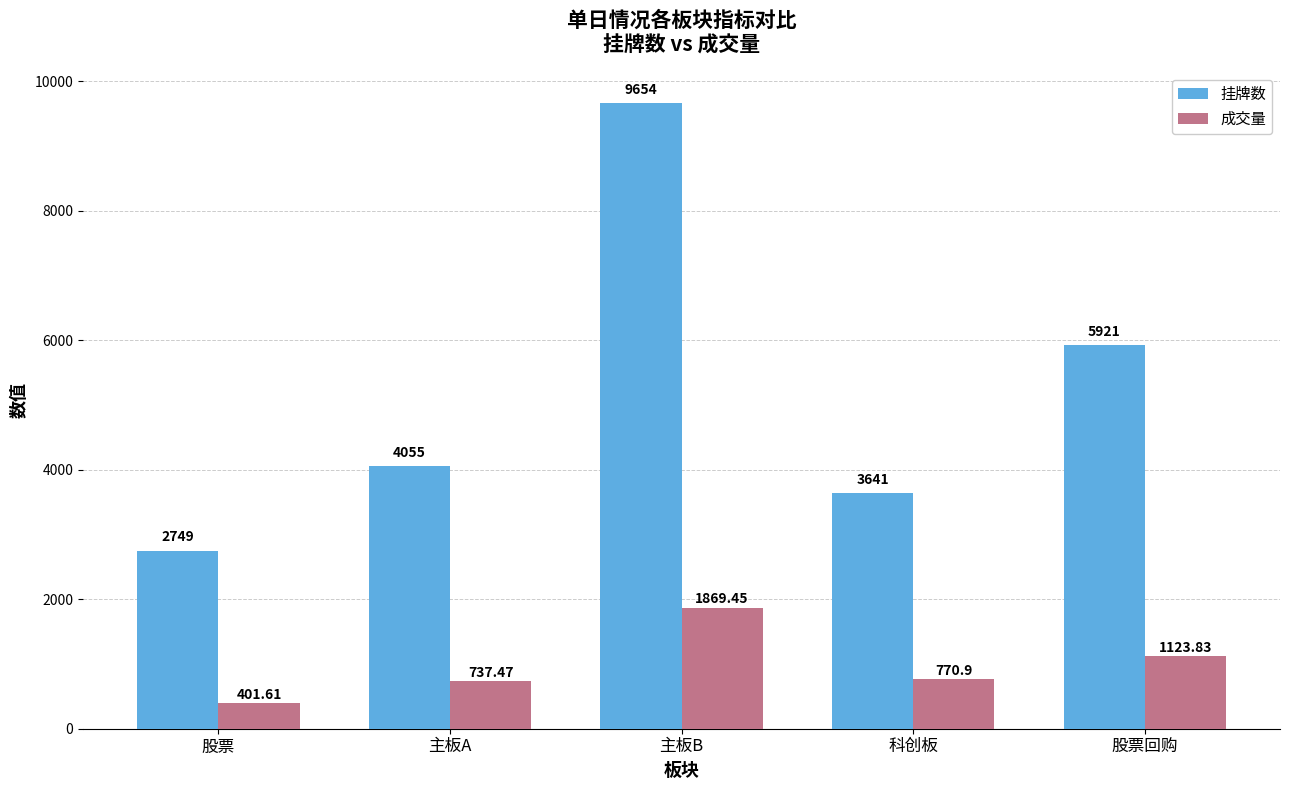

Rank the series at 主板A from highest to lowest value.

挂牌数, 成交量